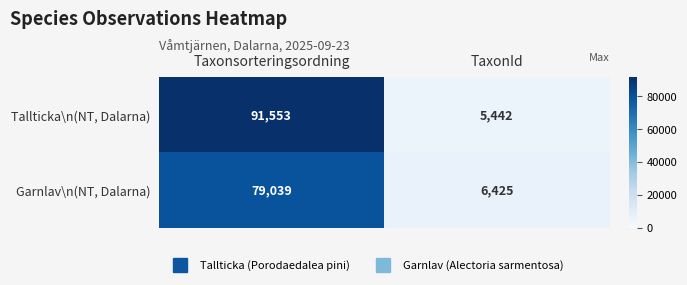

Is the value of Garnlav\n(NT, Dalarna) at TaxonId greater than the value of Tallticka\n(NT, Dalarna) at TaxonId?

Yes